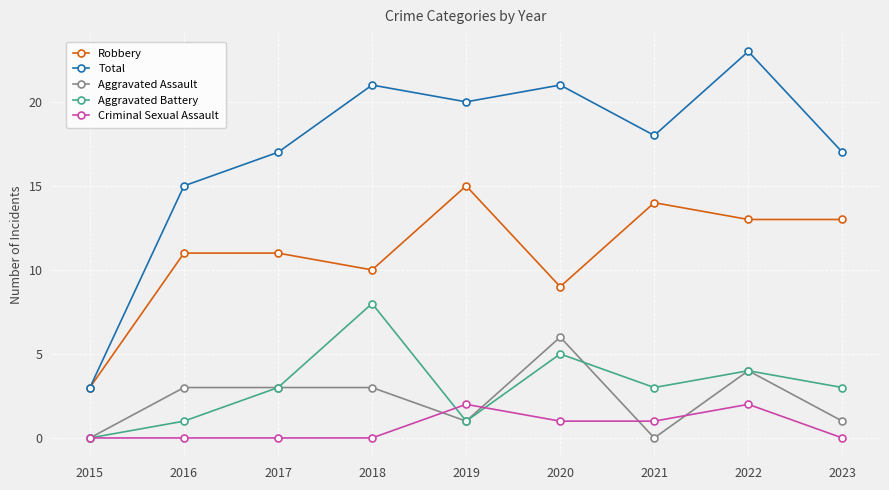

True or false: Aggravated Assault and Total intersect in this chart.

False